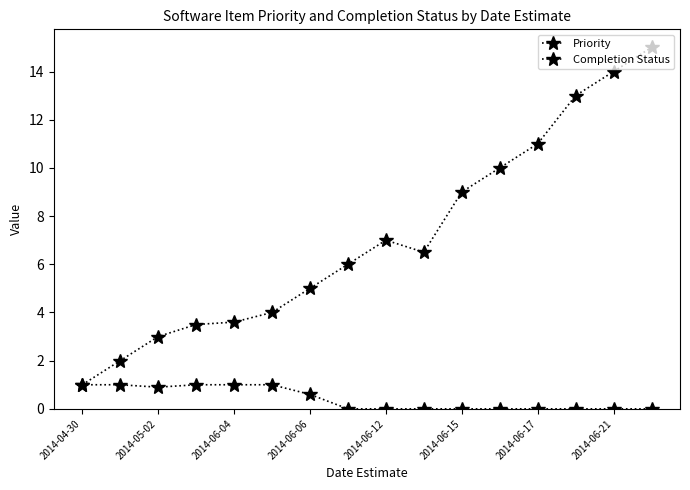

How many series are shown in this chart?

2